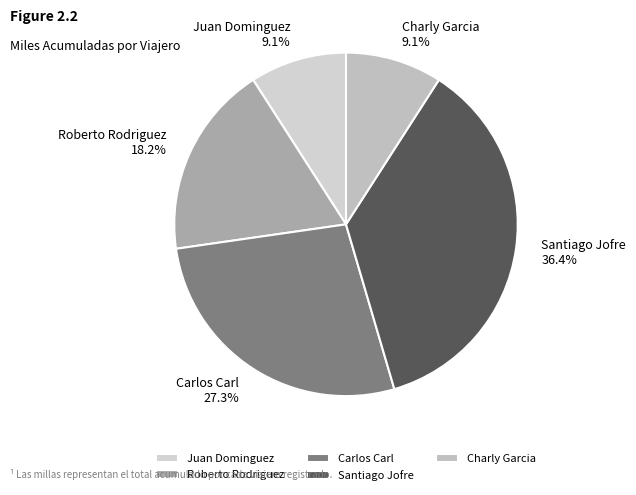

Which slice is the largest?

Santiago Jofre